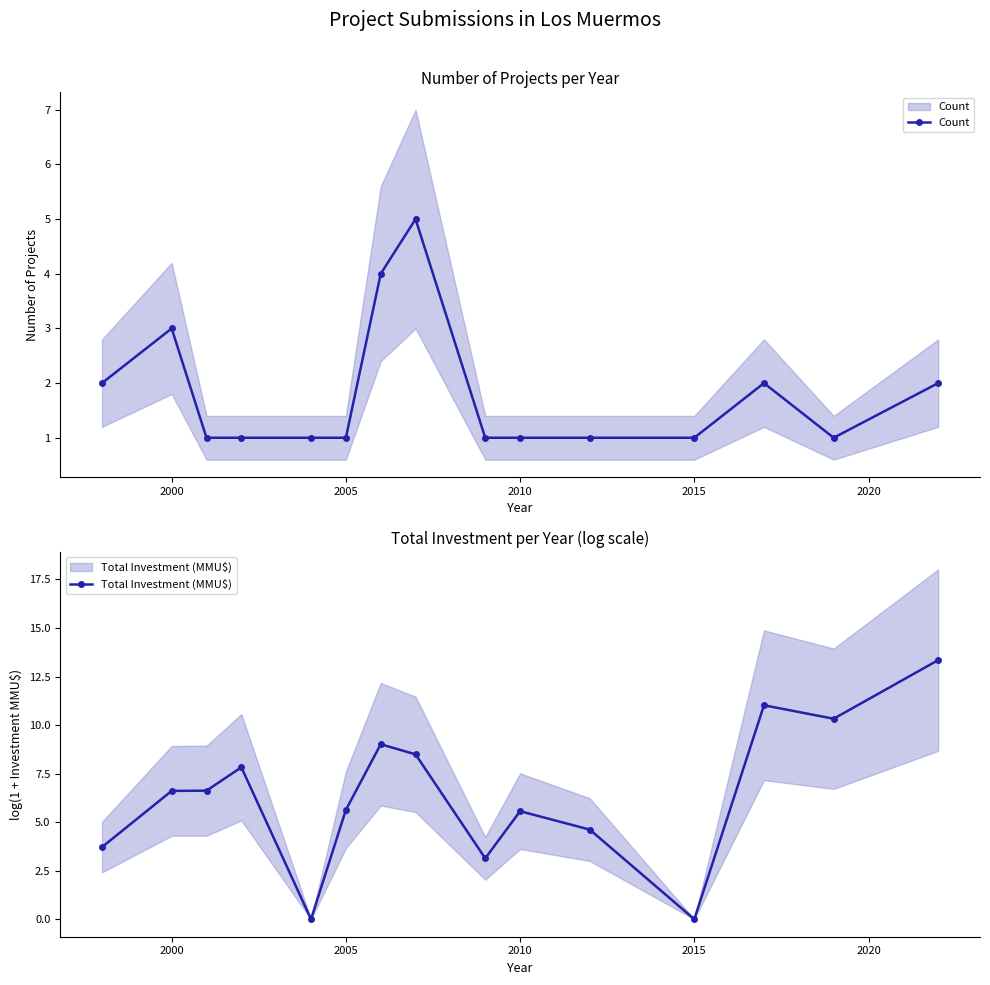

How many distinct data groups are displayed?

2